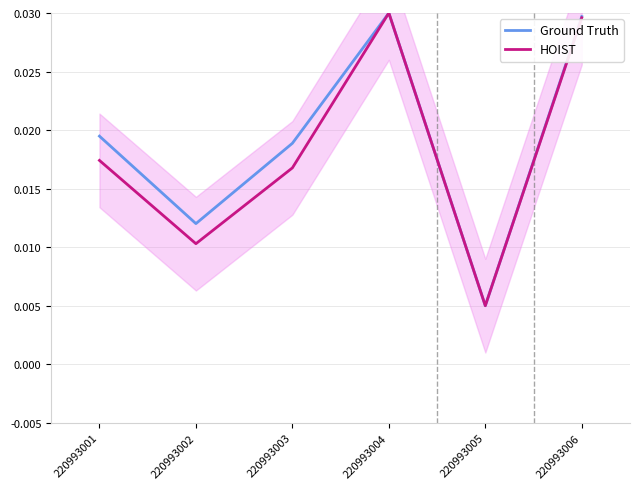

Which series has the widest spread of values?

Ground Truth